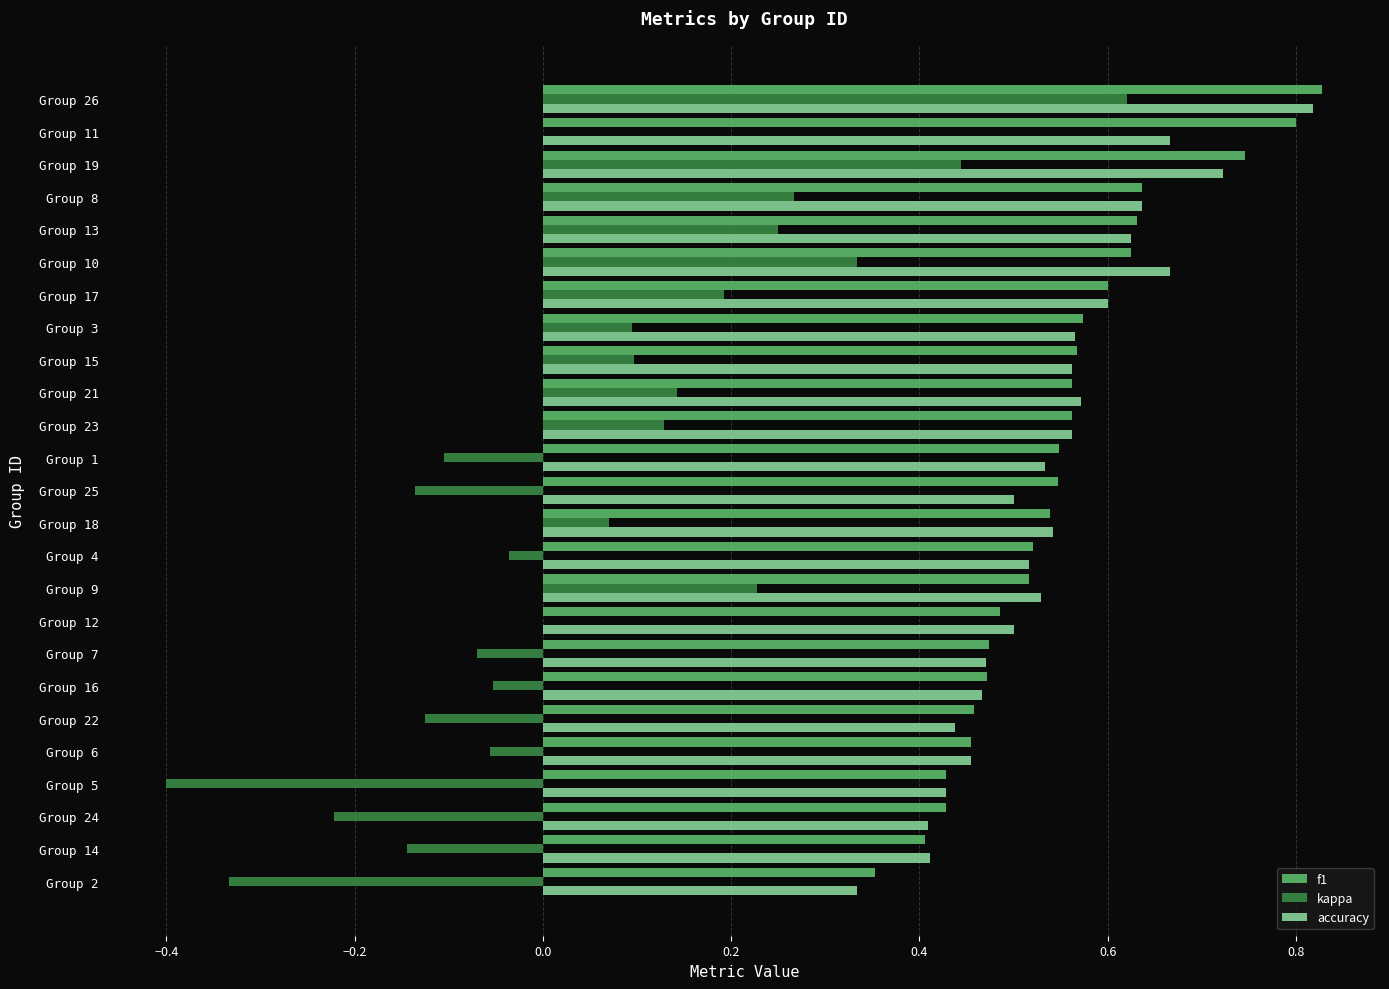

What is the total value across all series at Group 15?

1.2